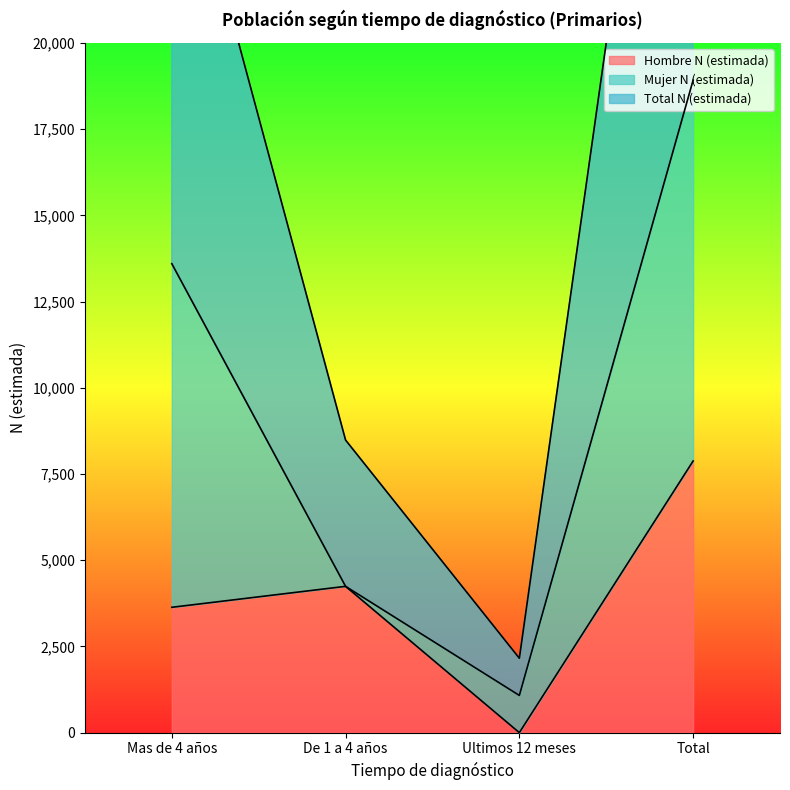

What position from the right is De 1 a 4 años?

3